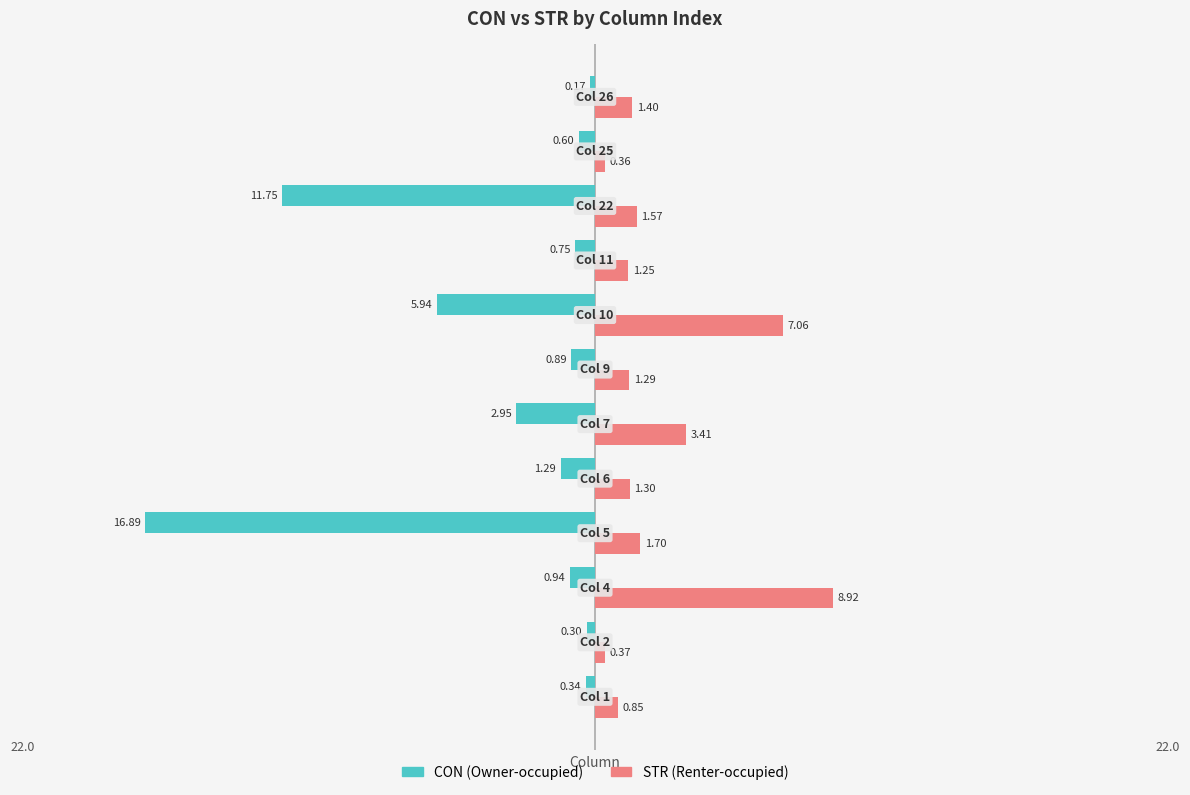

Count the number of categories in the chart.

12